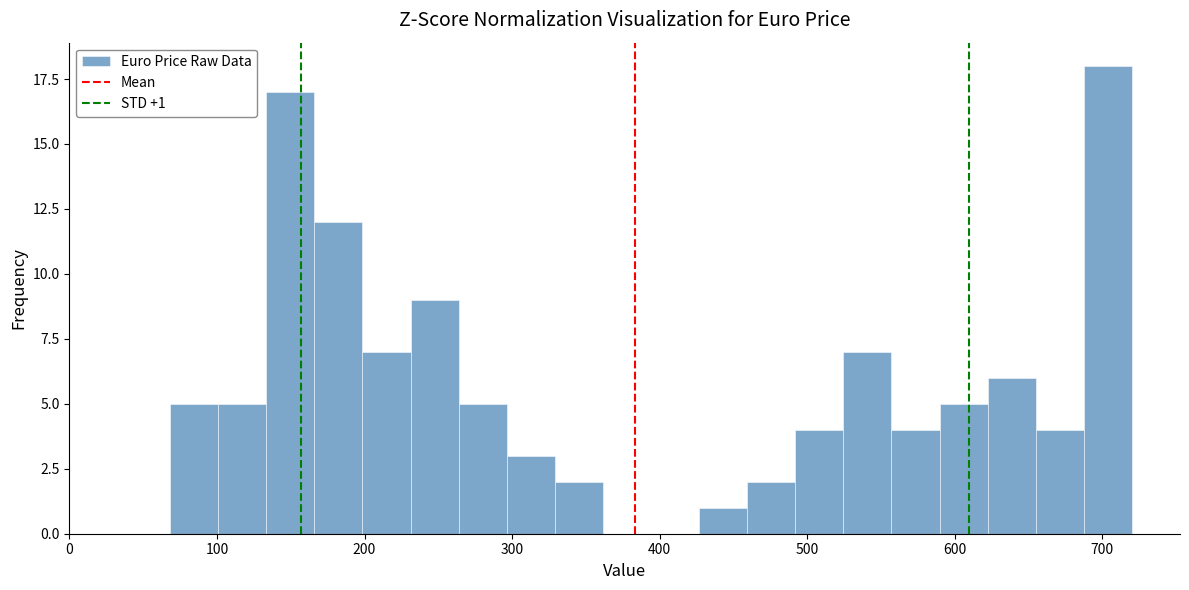

Read against the x-axis, roughly where is the centre of the tallest bar?

700